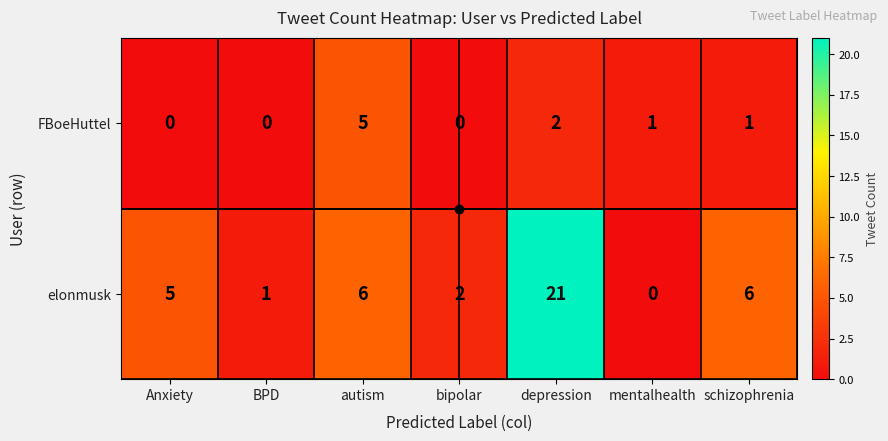

At which label is FBoeHuttel closest to 2?

depression